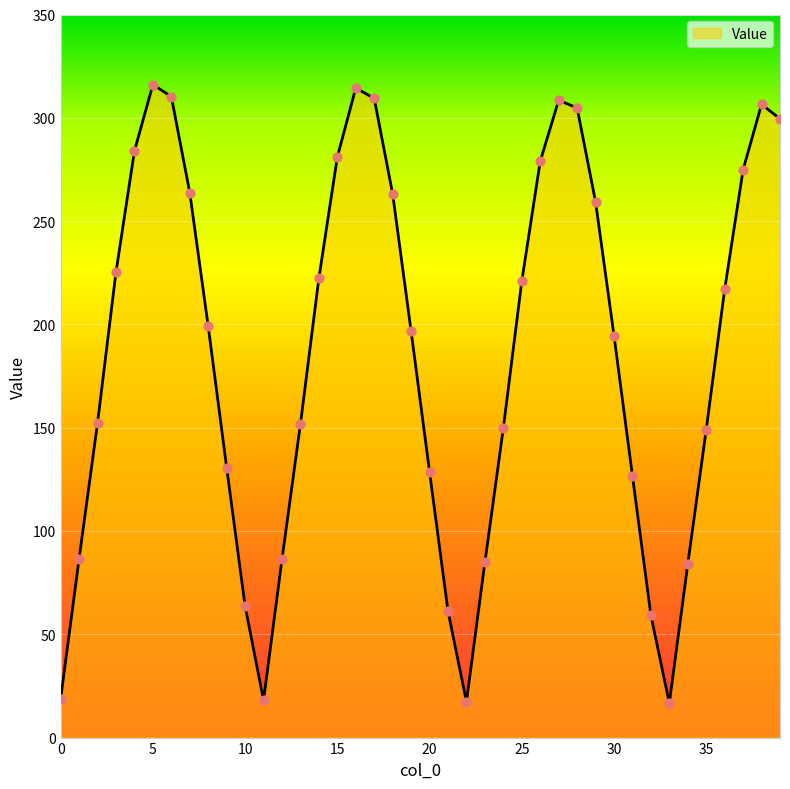

What is the ratio of the value at 31 to the value at 36?

0.6